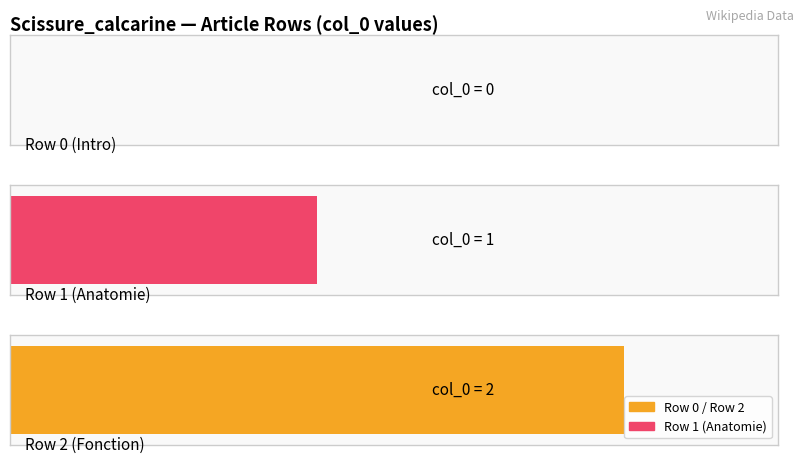

What is the approximate value at Row 2?

2